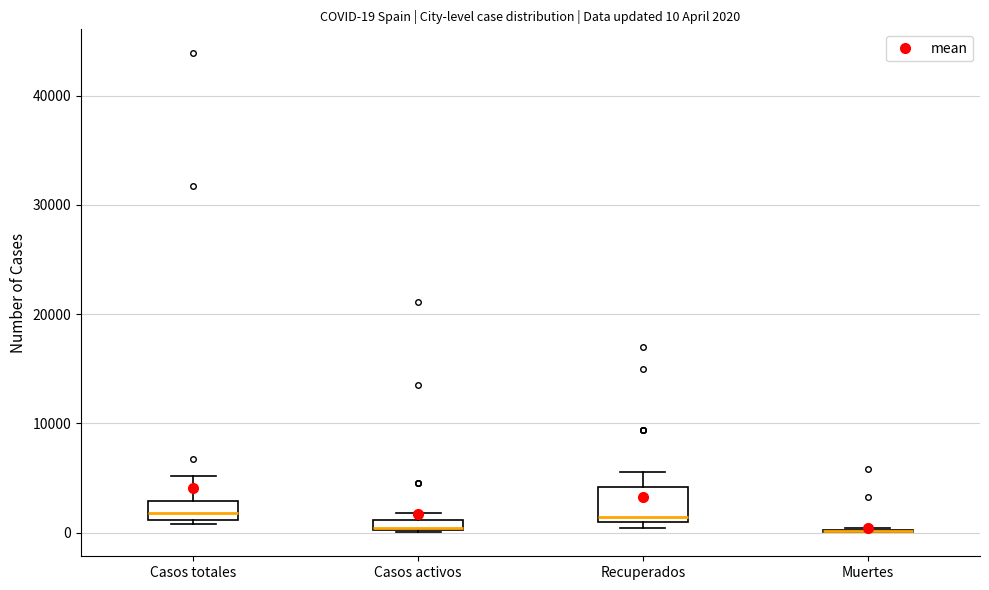

Comparing the boxes themselves (not the whiskers), which one is the tallest?

Recuperados